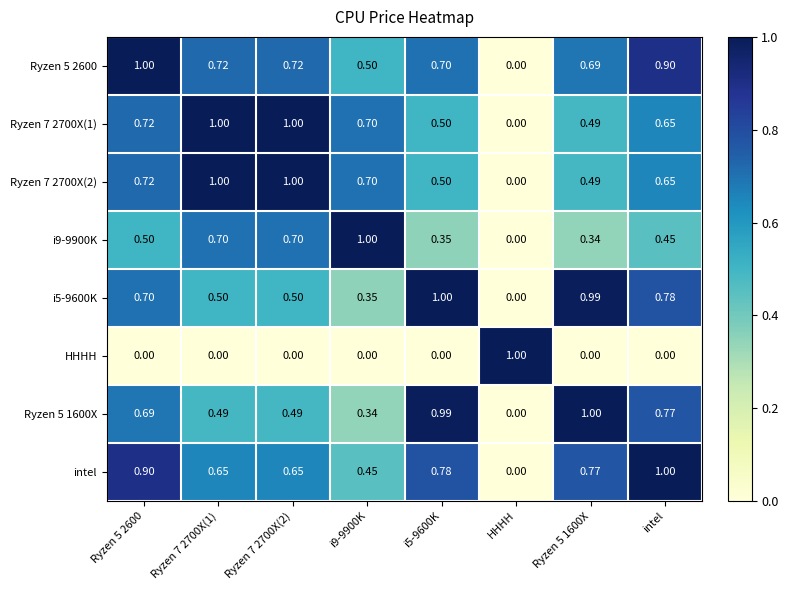

Is the value of Ryzen 7 2700X(2) at intel greater than the value of Ryzen 5 1600X at i9-9900K?

Yes